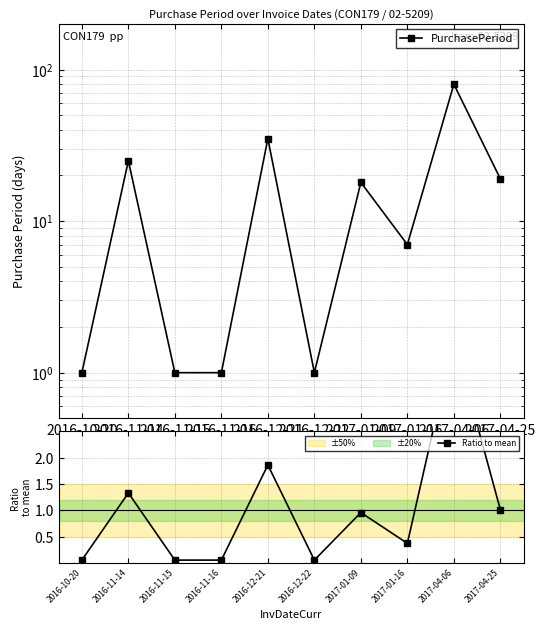

True or false: Ratio to mean and PurchasePeriod intersect in this chart.

False